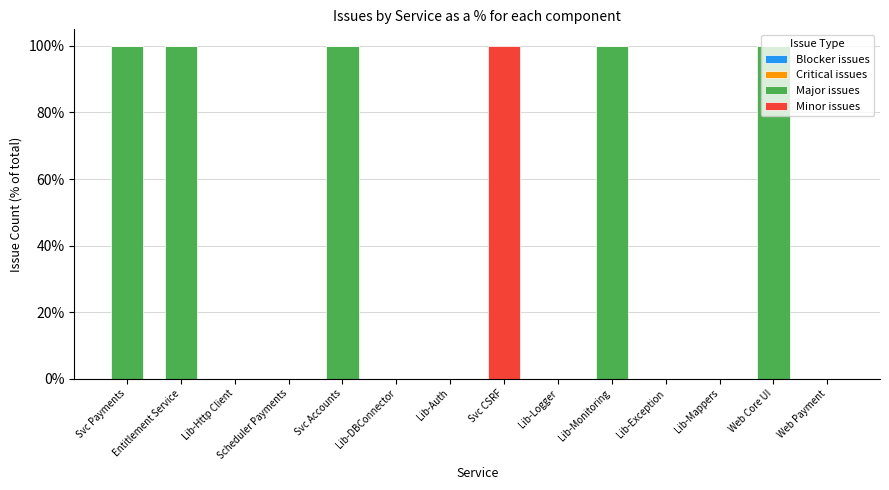

Is it true that Major issues equals 0 at Scheduler Payments?

True